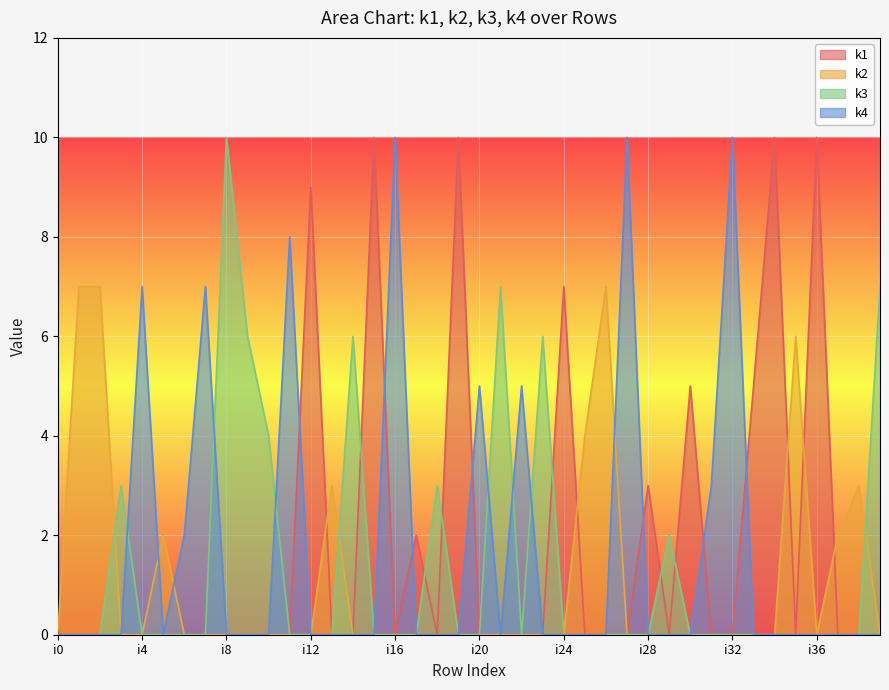

Which category has the lowest value in the k2 series?

i0